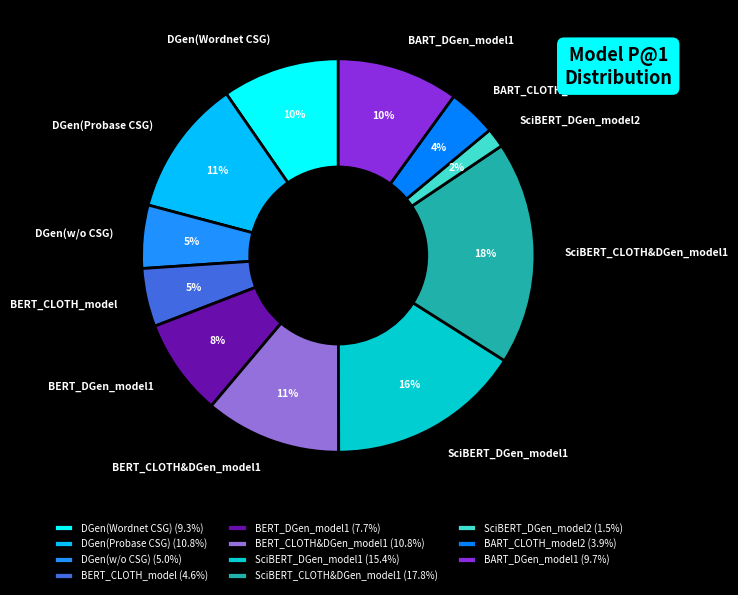

Does any single category account for the majority?

No